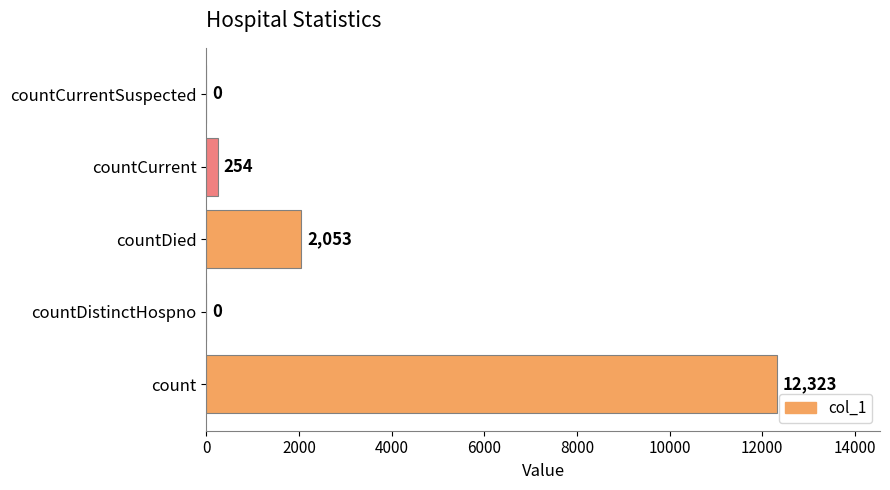

What is the greatest value displayed?

12323